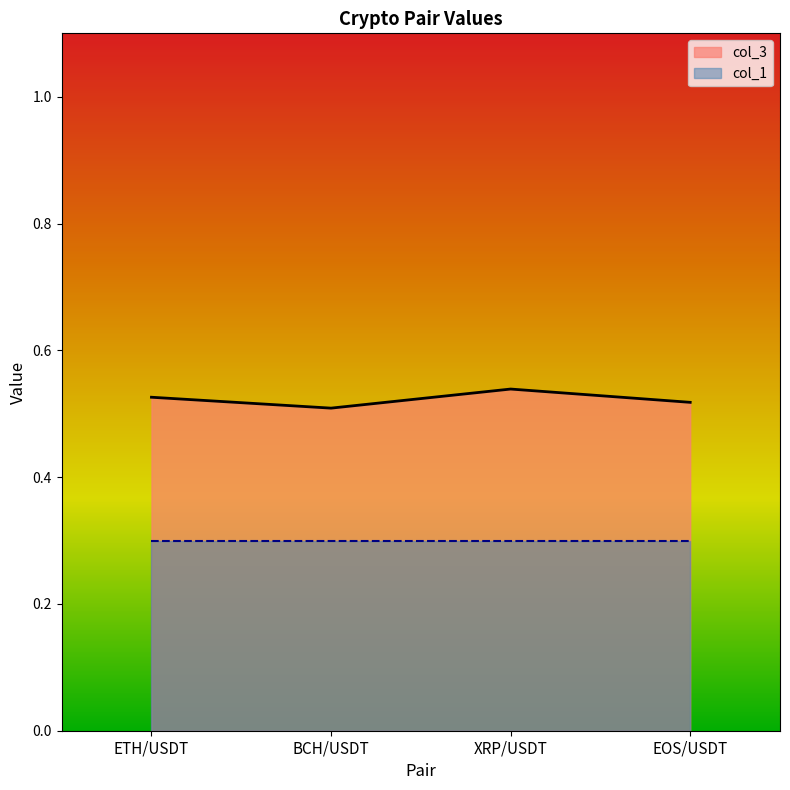

The value at BCH/USDT is 0.5. True or false?

True